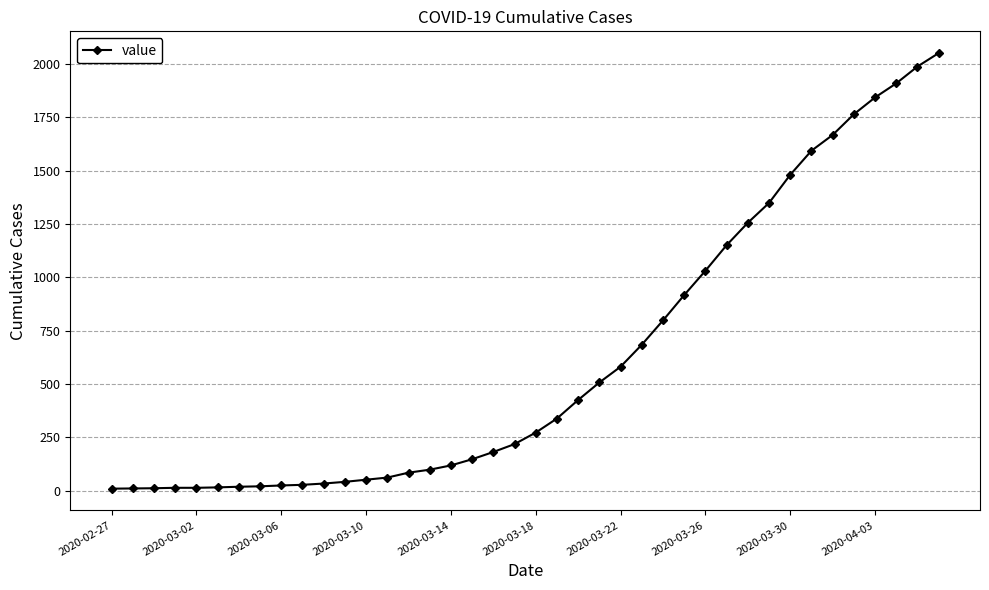

What is the average value?

620